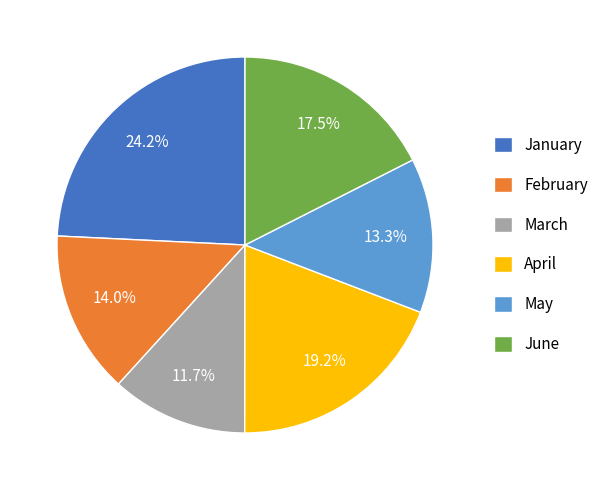

Which category has the biggest portion of the pie?

January